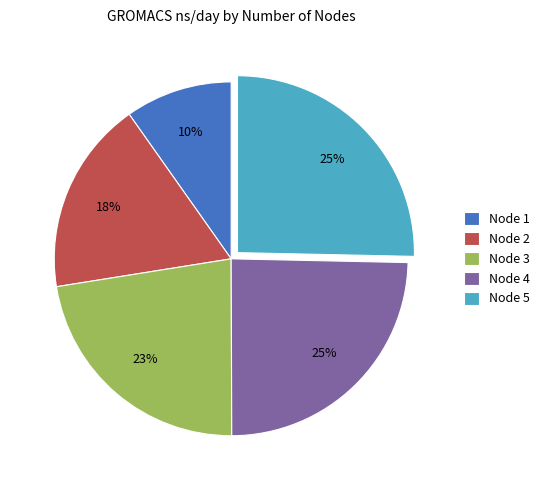

Do Node 4 and Node 2 together represent more than half of the pie?

No